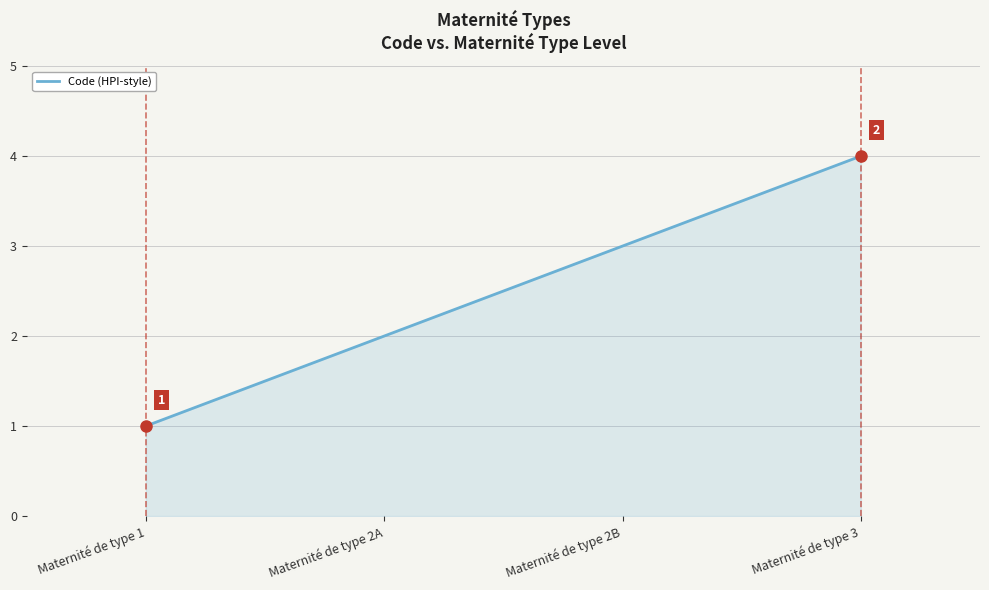

How many values are between 2 and 4?

3